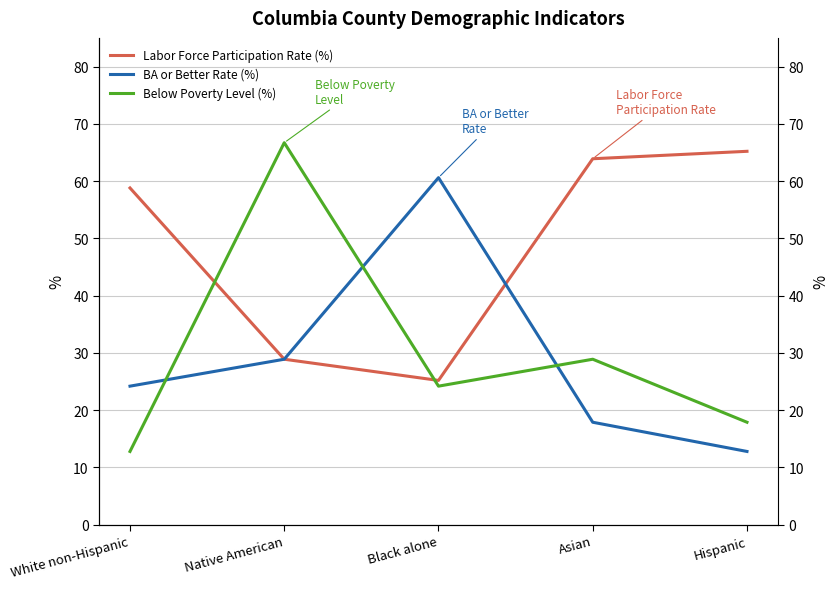

At White non-Hispanic, list the series in order from smallest to largest.

Below Poverty Level (%), BA or Better Rate (%), Labor Force Participation Rate (%)